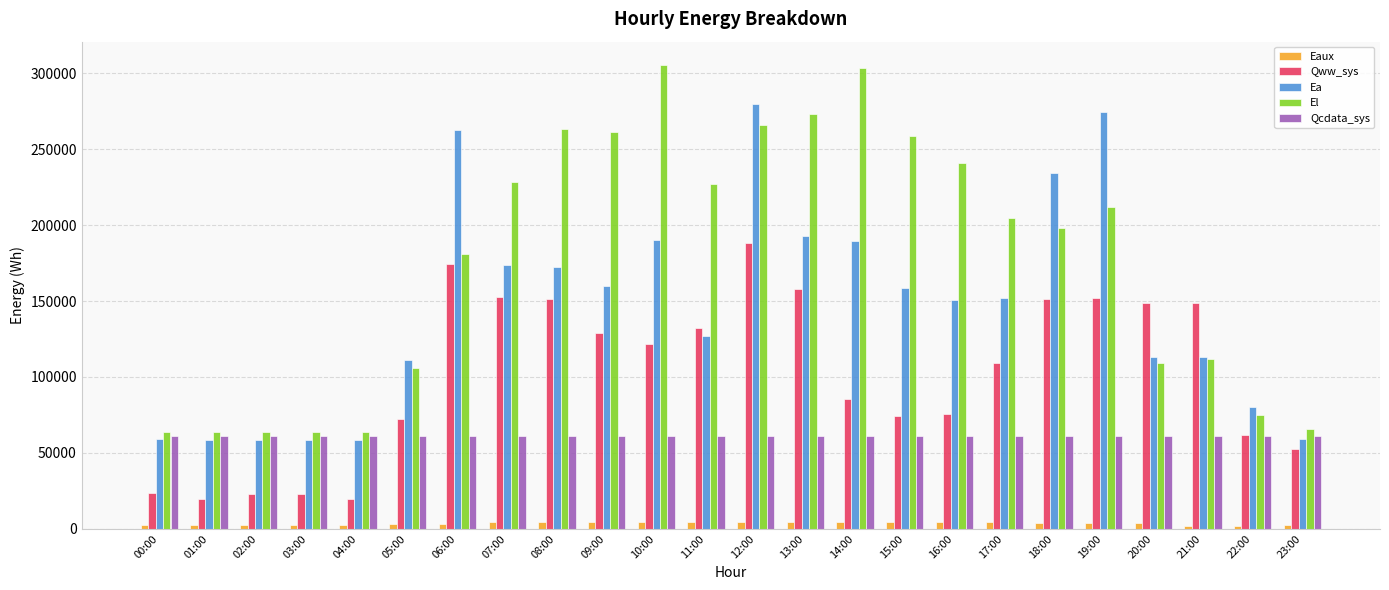

What is the greatest value displayed?

305570.6